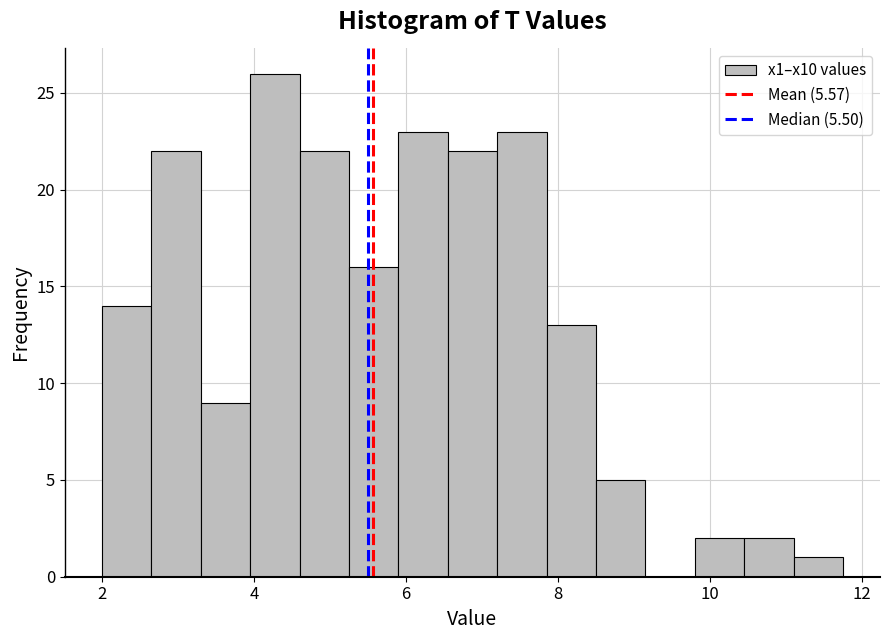

Around what value on the x-axis is the tallest bar? Give the approximate position of its centre, as read against the axis.

4.2